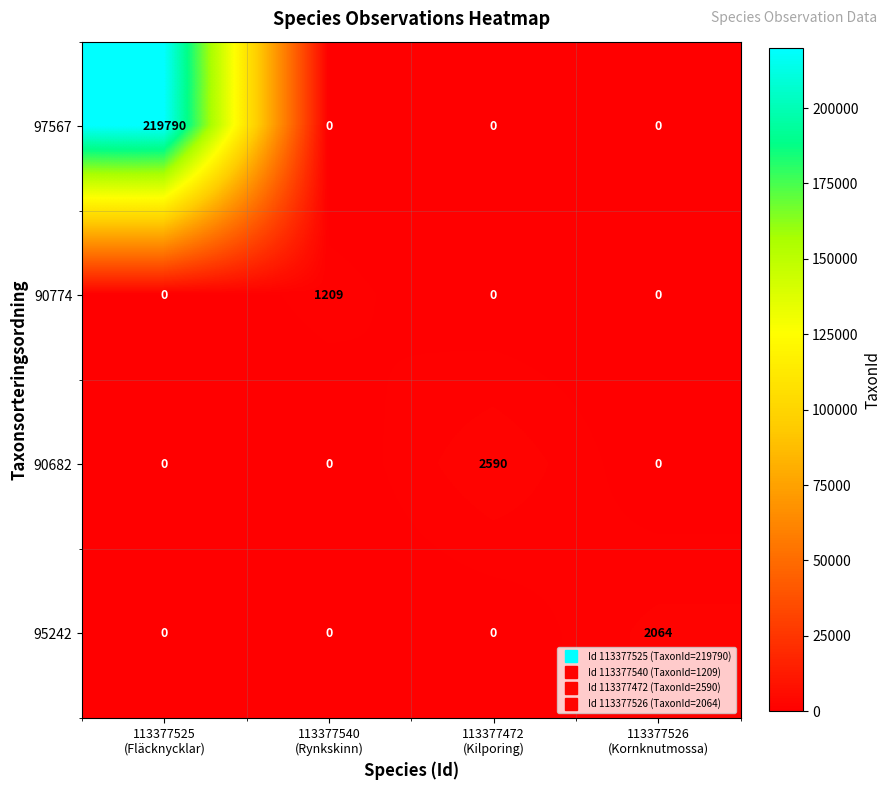

Count the 90682 values in the range 0 to 2590.

4